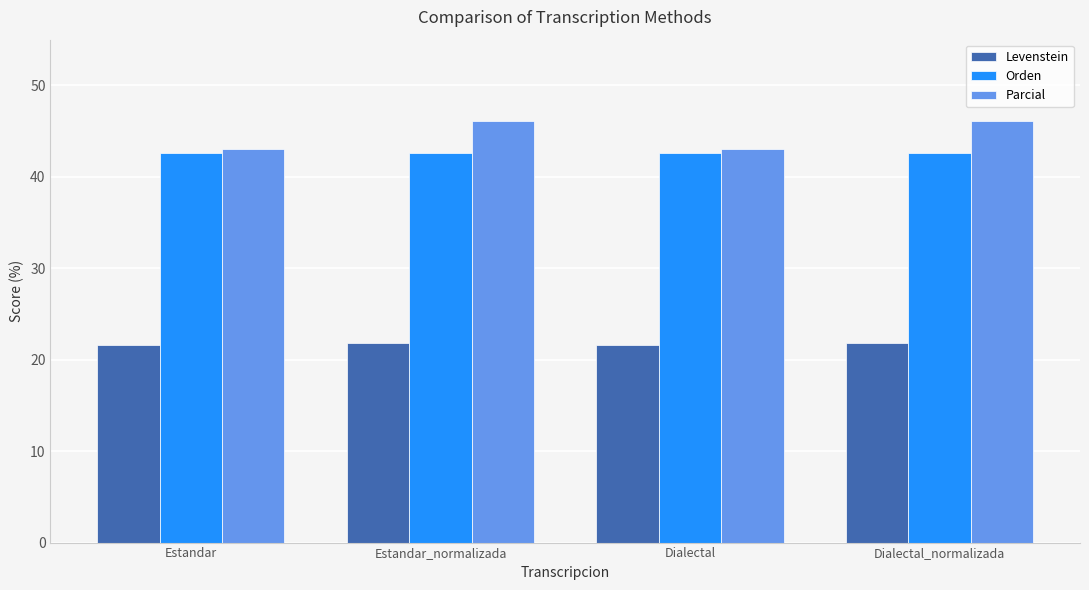

What is the smallest value displayed?

21.6